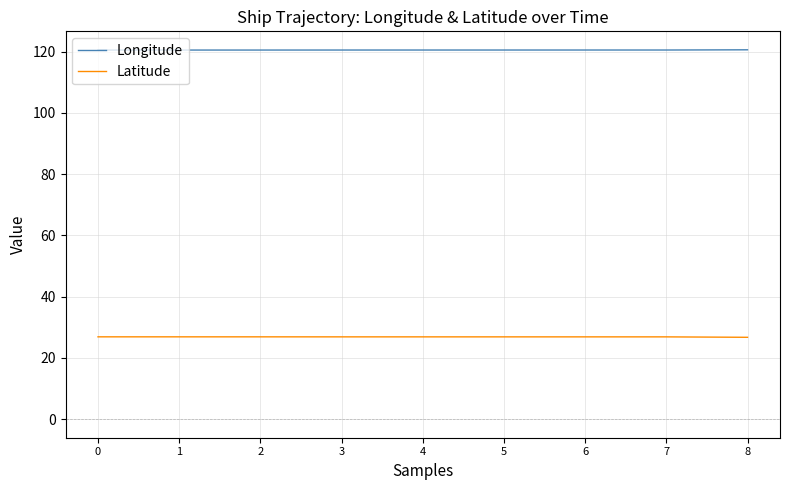

The Latitude series shows 13.0 at 8. True or false?

False